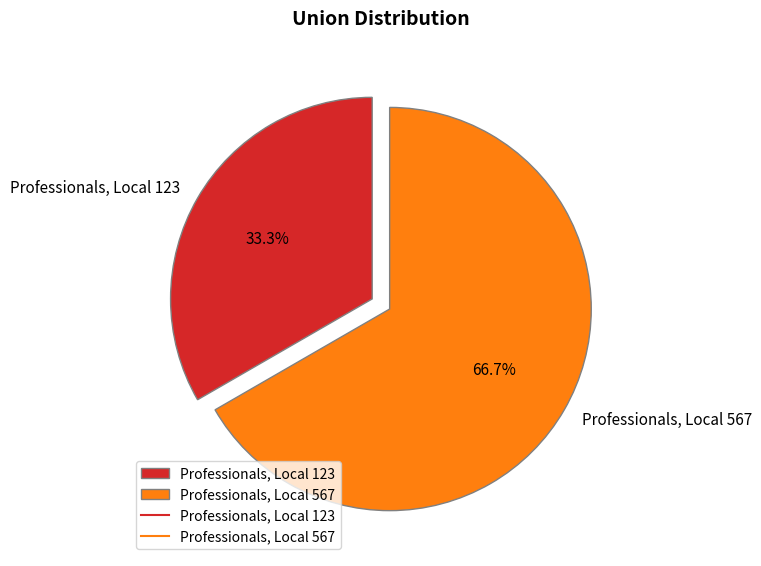

The Professionals, Local 123 slice represents 26% of the pie. True or false?

False